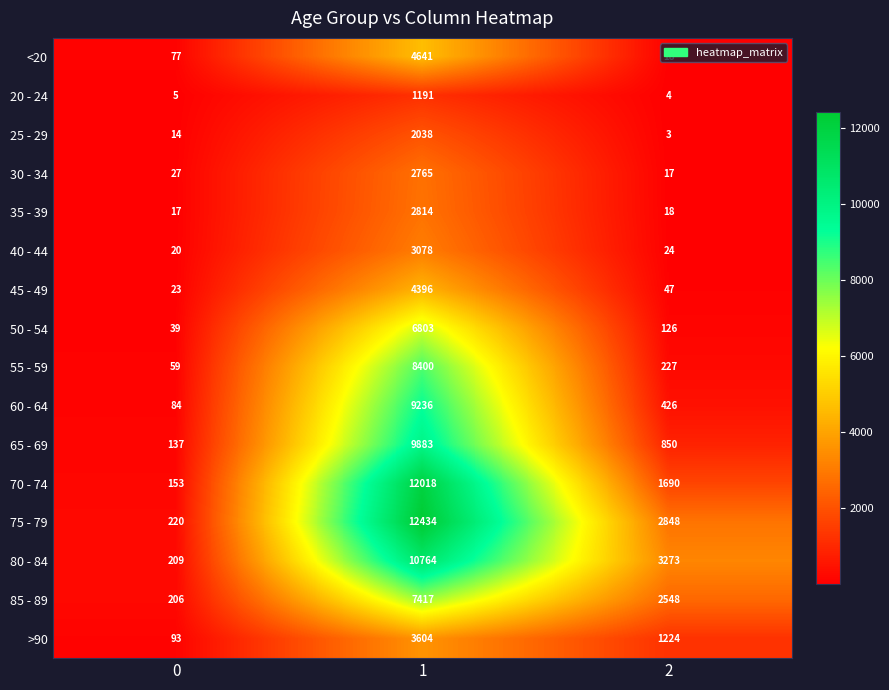

Rank the series by their maximum value, from lowest to highest.

20 - 24, 25 - 29, 30 - 34, 35 - 39, 40 - 44, >90, 45 - 49, <20, 50 - 54, 85 - 89, 55 - 59, 60 - 64, 65 - 69, 80 - 84, 70 - 74, 75 - 79